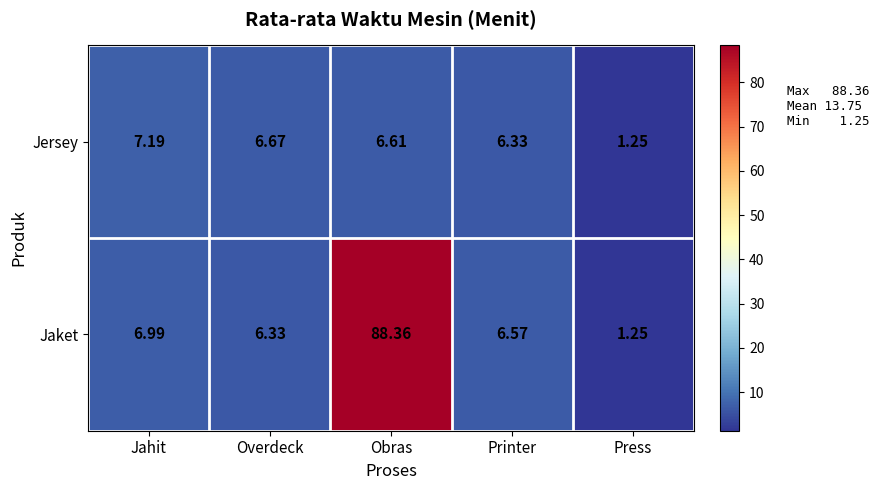

List the series in order of their overall mean, highest first.

Jaket, Jersey